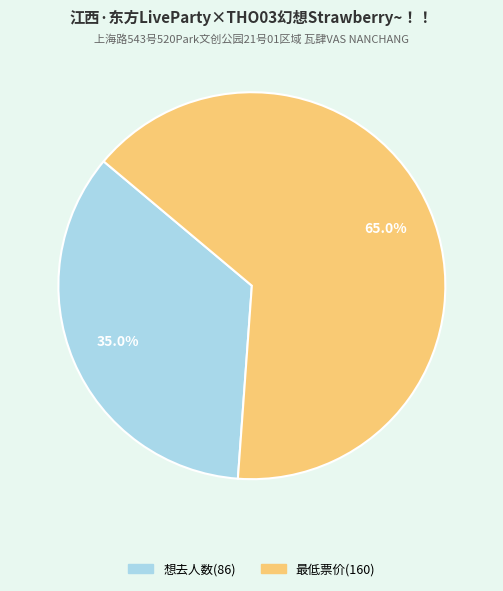

Count the number of slices in the pie.

2